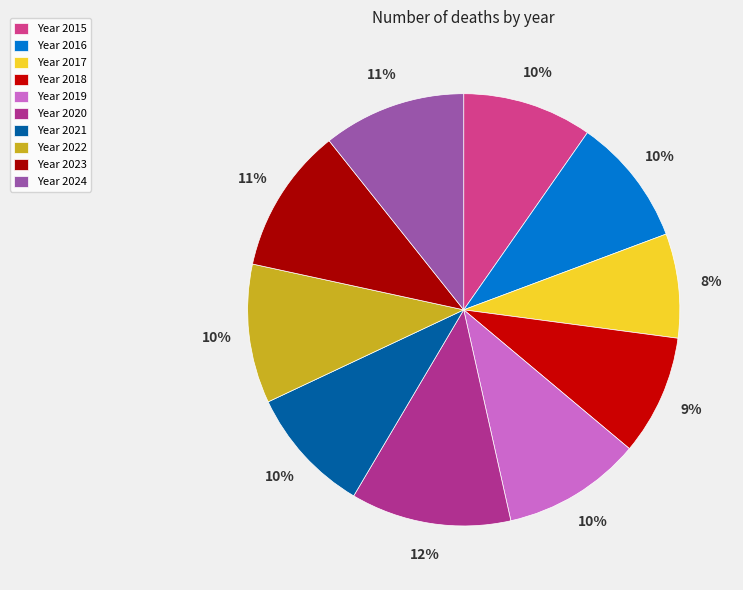

Which slice is the smallest?

2017